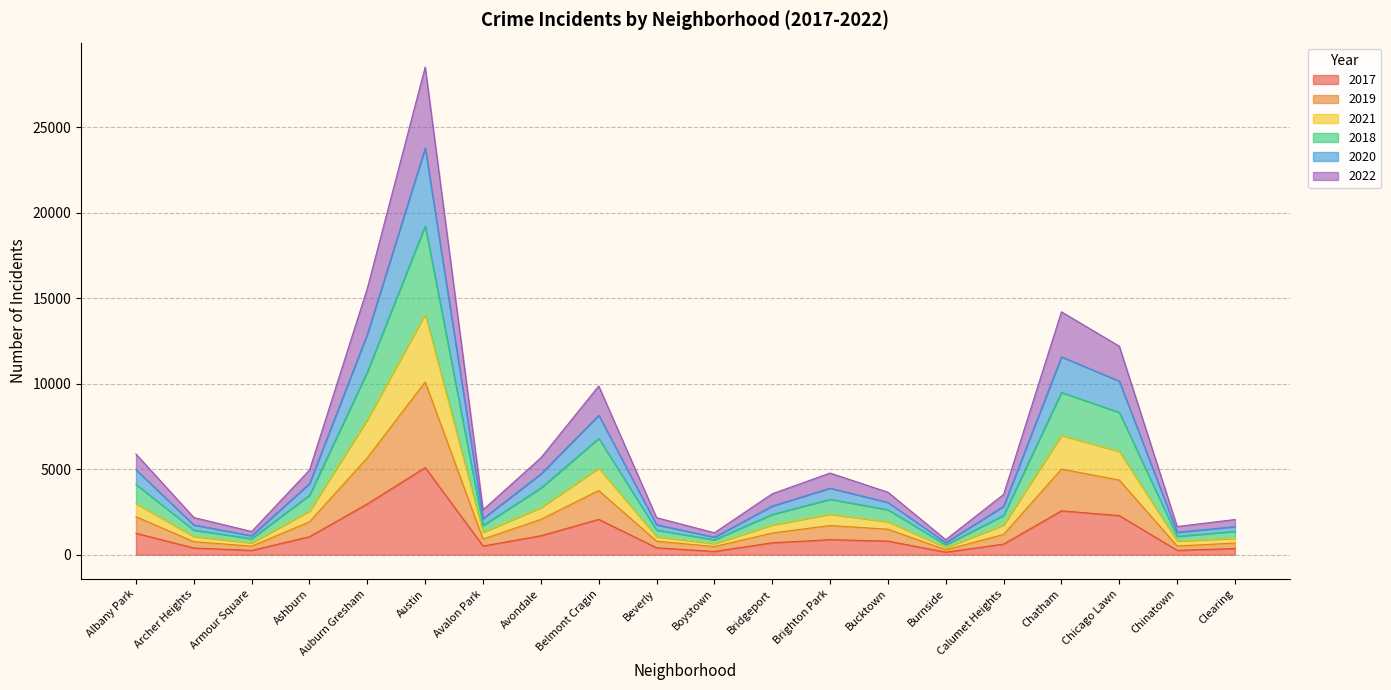

At how many categories does at least one series exceed 12745?

3